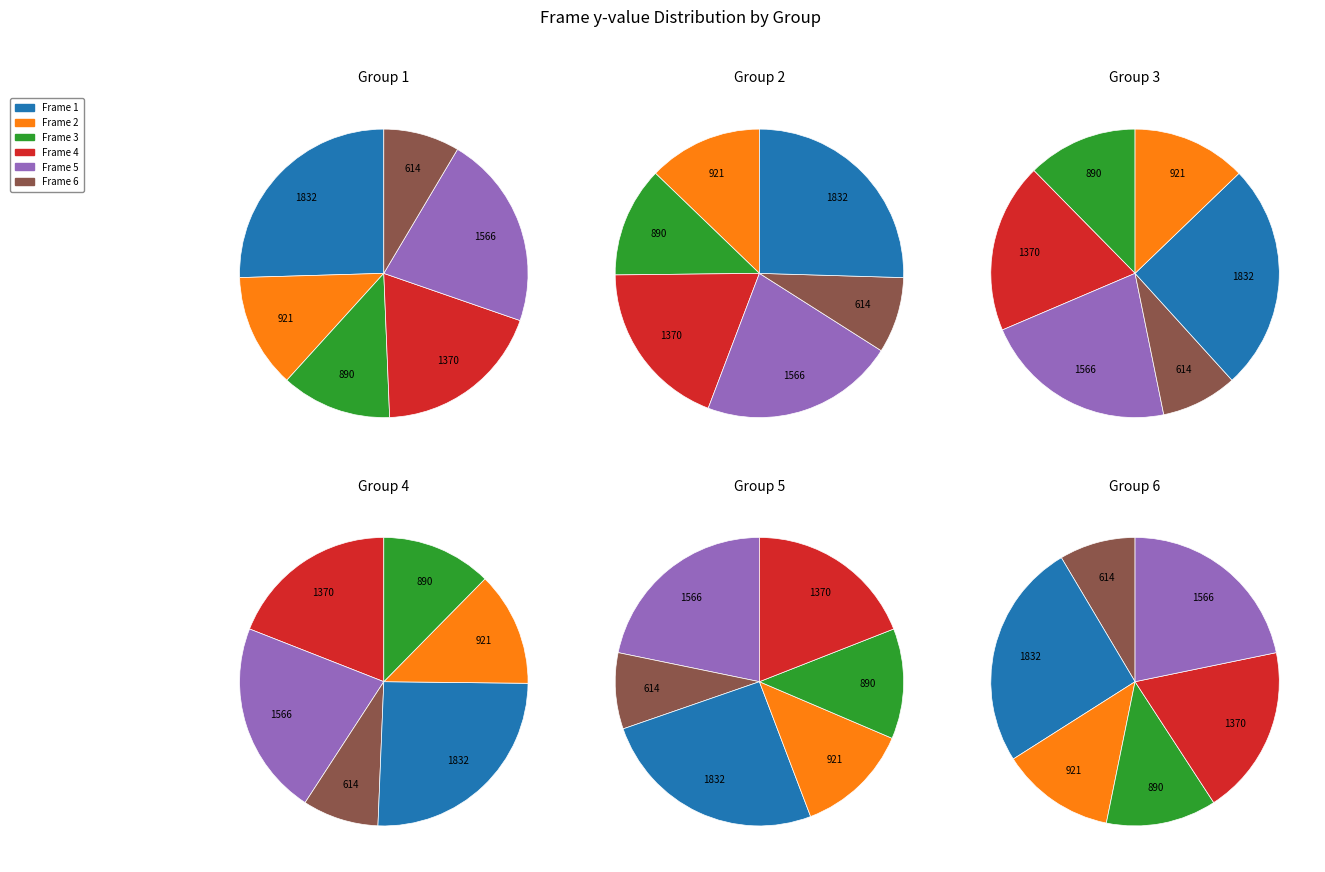

Is 7 the majority of the pie?

No